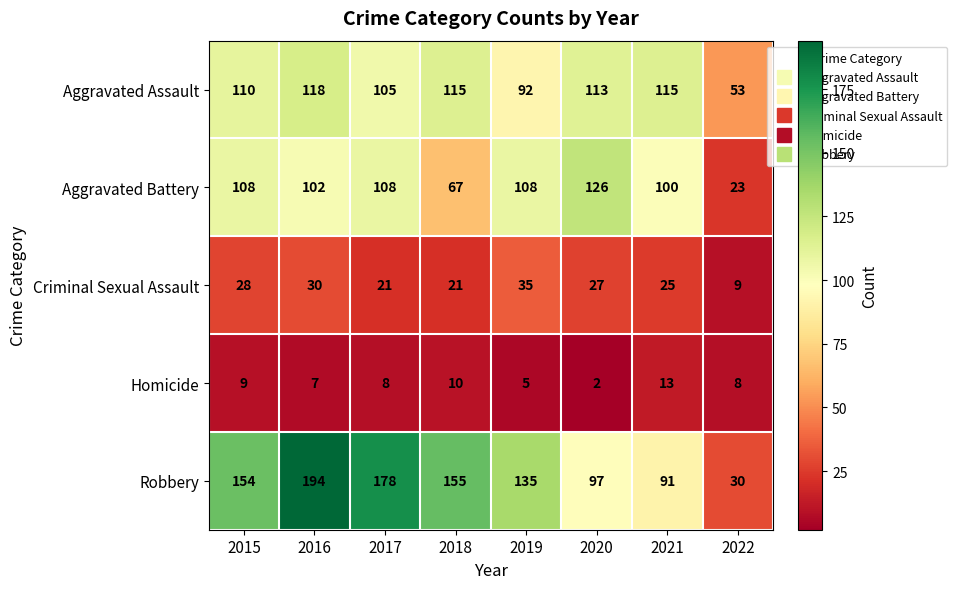

Which category has the highest value in the Robbery series?

2016